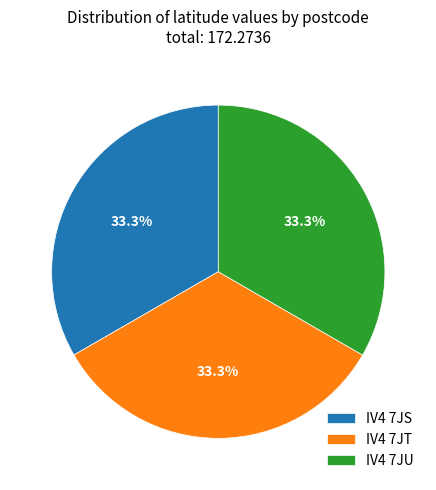

How many slices are in this pie chart?

3